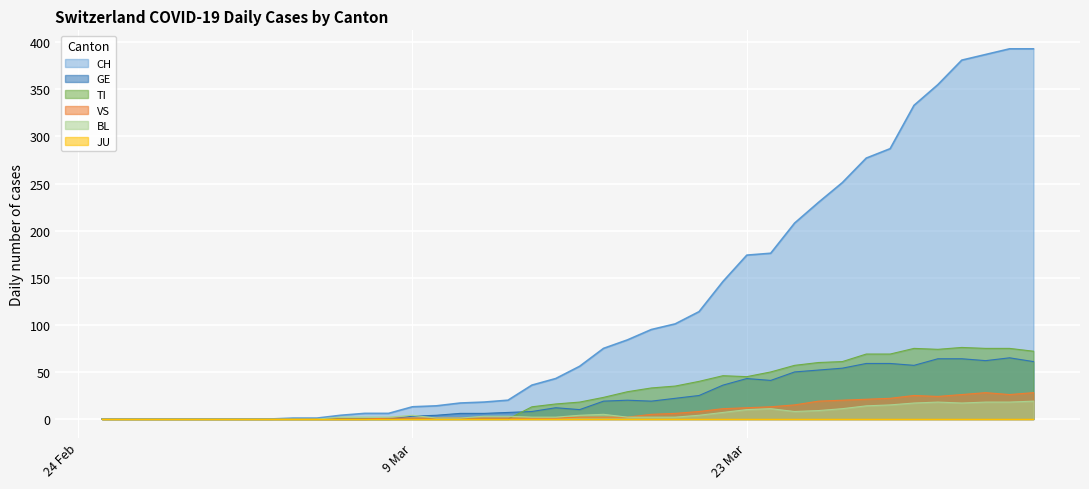

How many data points in TI are less than 18?

20